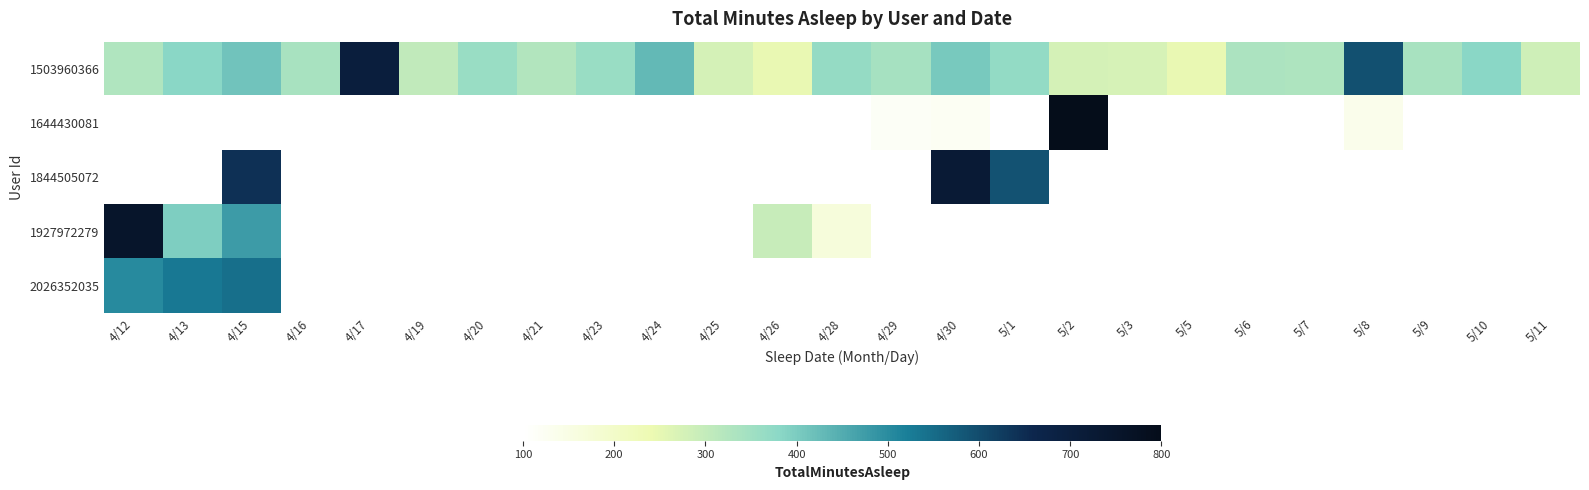

Is it true that 1503960366 equals 863.5 at 5/8?

False